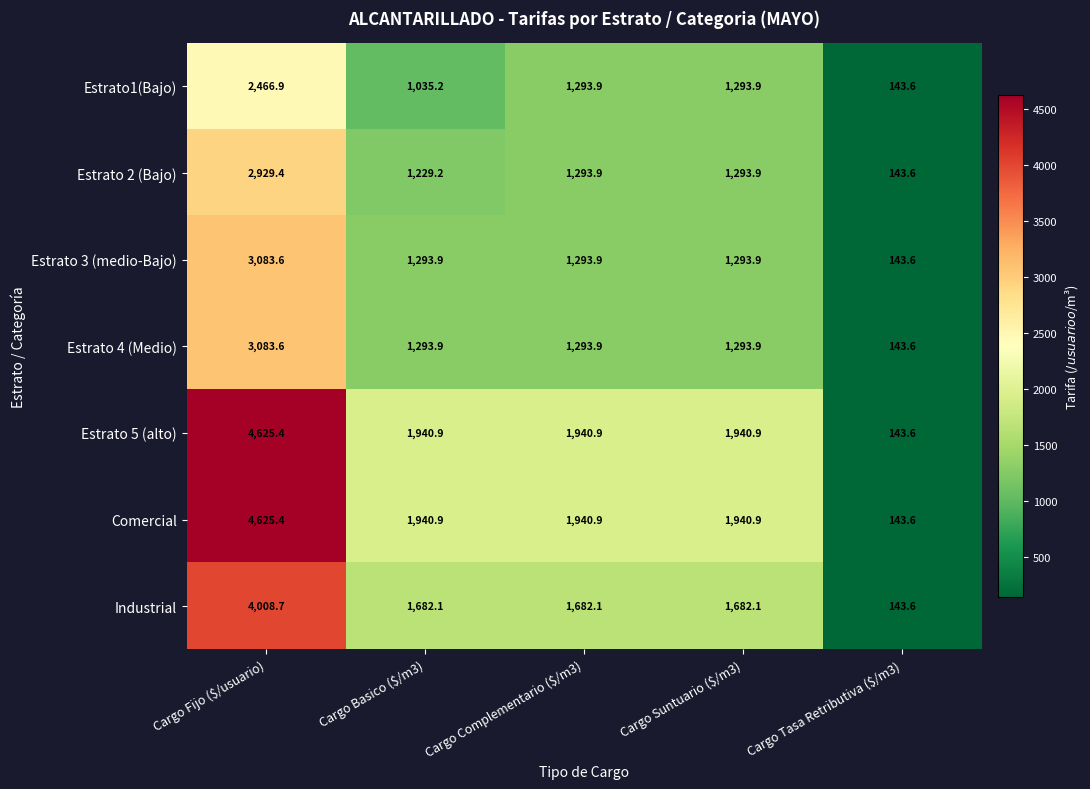

Where does the Comercial series first go above 1940?

Cargo Fijo ($/usuario)